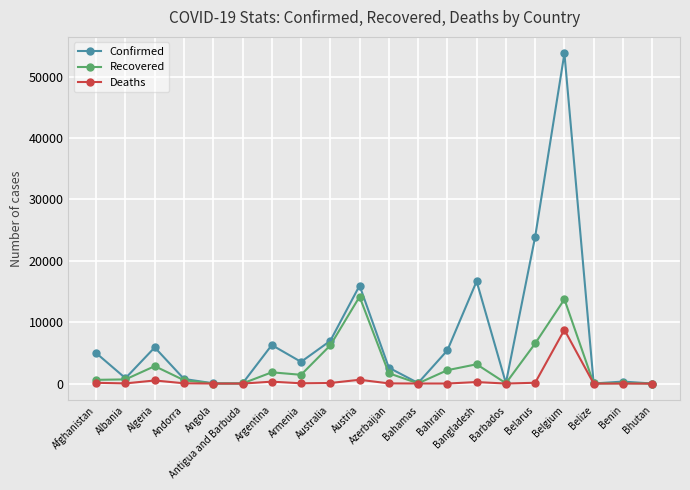

Rank the series by their average value, from highest to lowest.

Confirmed, Recovered, Deaths